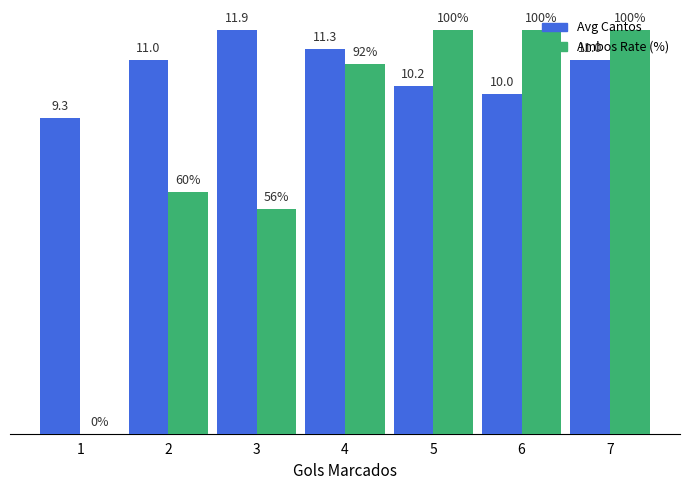

Which series has the largest total across all categories?

Avg Cantos